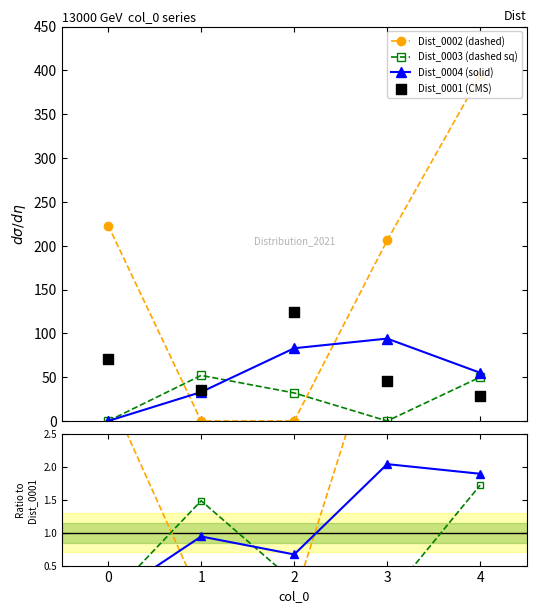

At which category is the sum across all series the highest?

4